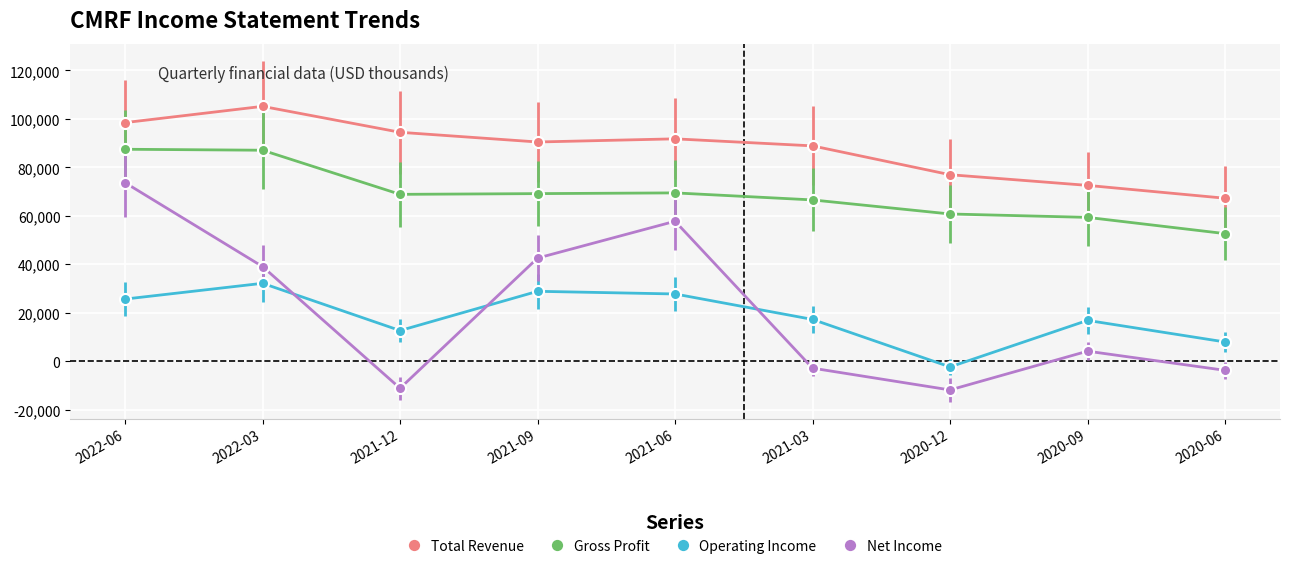

At which label does Net Income reach its peak?

2022-06